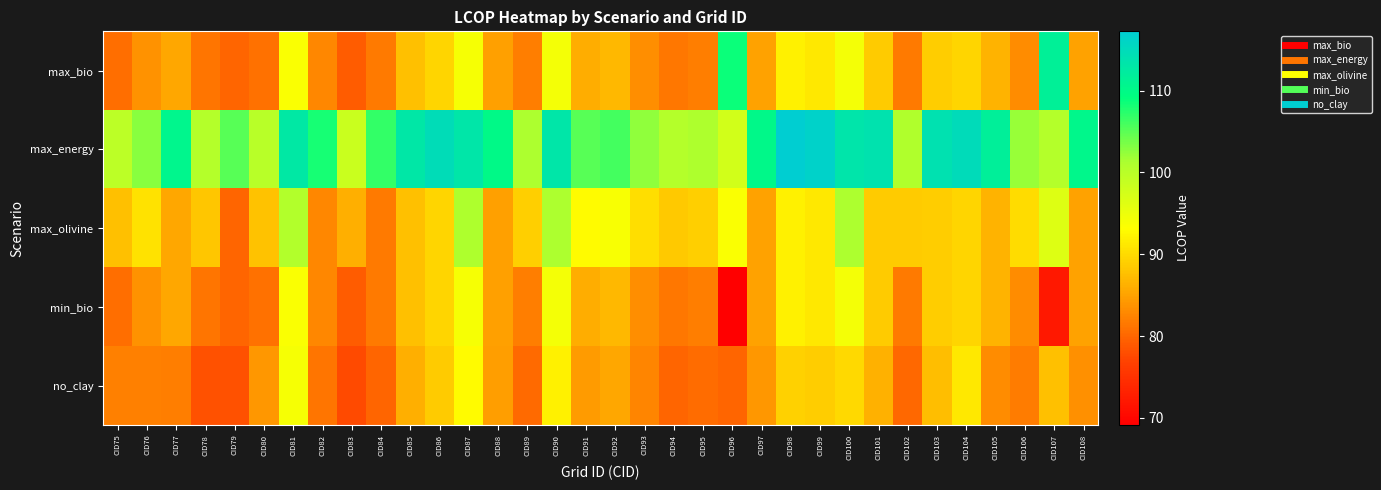

Which label corresponds to the smallest value in the chart?

CID96